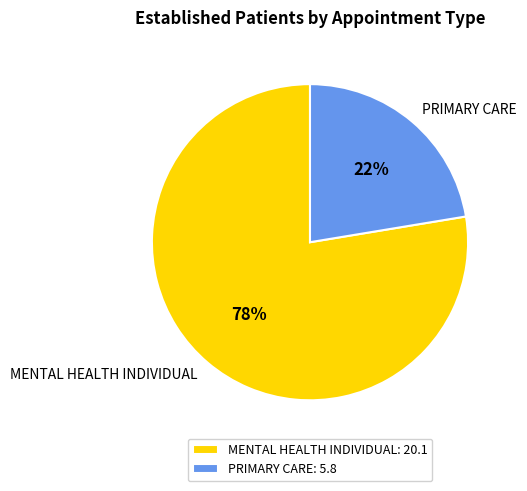

To the nearest percent, what portion does PRIMARY CARE represent?

22%